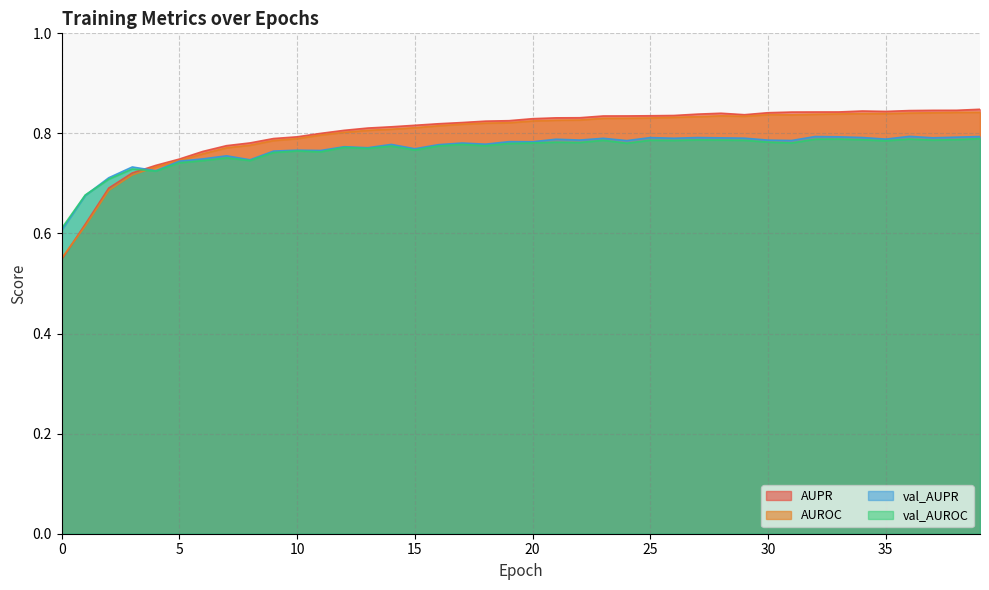

Which has a higher value, 12 or 5?

12